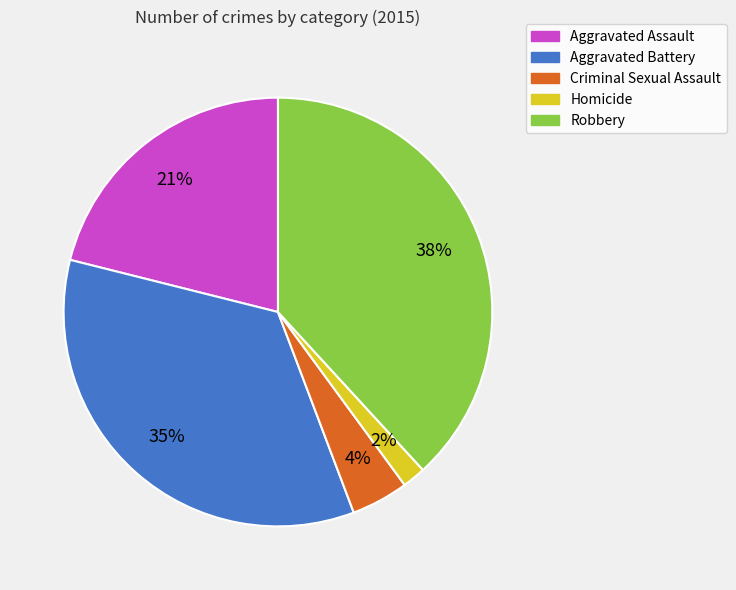

Is it true that Aggravated Assault is 36% of the pie?

False